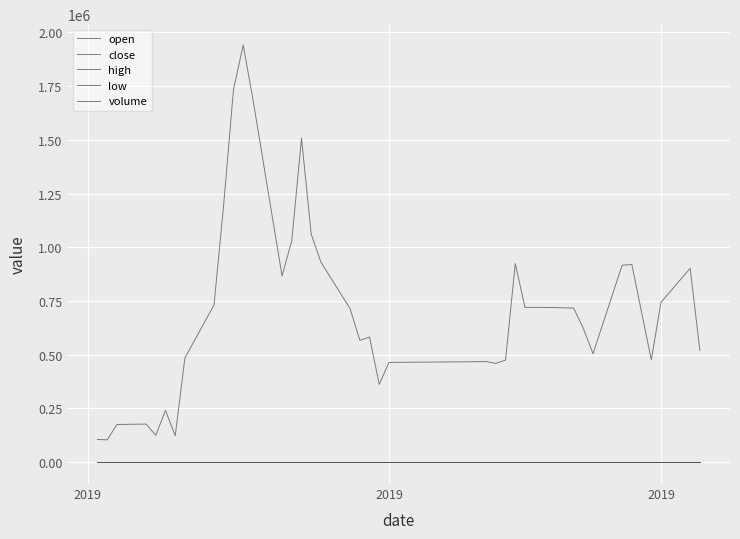

At how many categories does at least one series exceed 1599757?

3